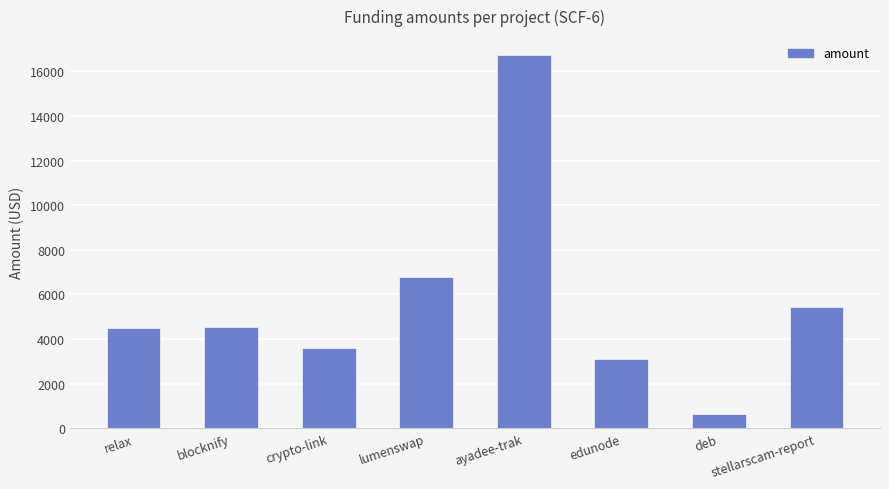

What is the label of the 7th bar from the right?

blocknify